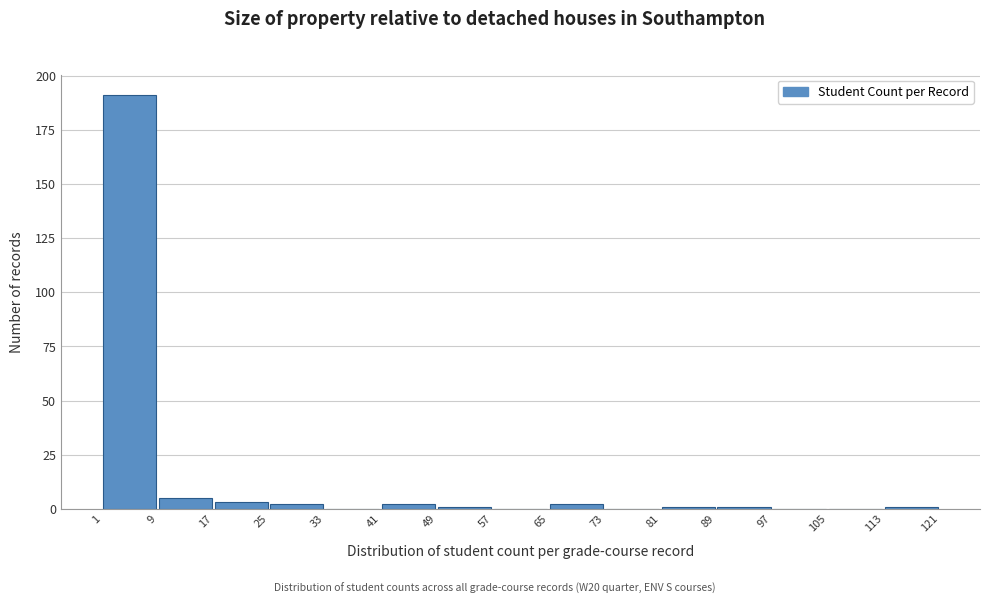

Reading left to right, transcribe this chart: for each bar, give the range it covers on the x-axis and its height. The values are not printed on the chart, so give them approximately, as read against the axis.

1 to 9: 190
9 to 17: 5
17 to 25: under 5
25 to 33: under 5
33 to 41: 0
41 to 49: under 5
49 to 57: under 5
57 to 65: 0
65 to 73: under 5
73 to 81: 0
81 to 89: under 5
89 to 97: under 5
97 to 105: 0
105 to 113: 0
113 to 121: under 5